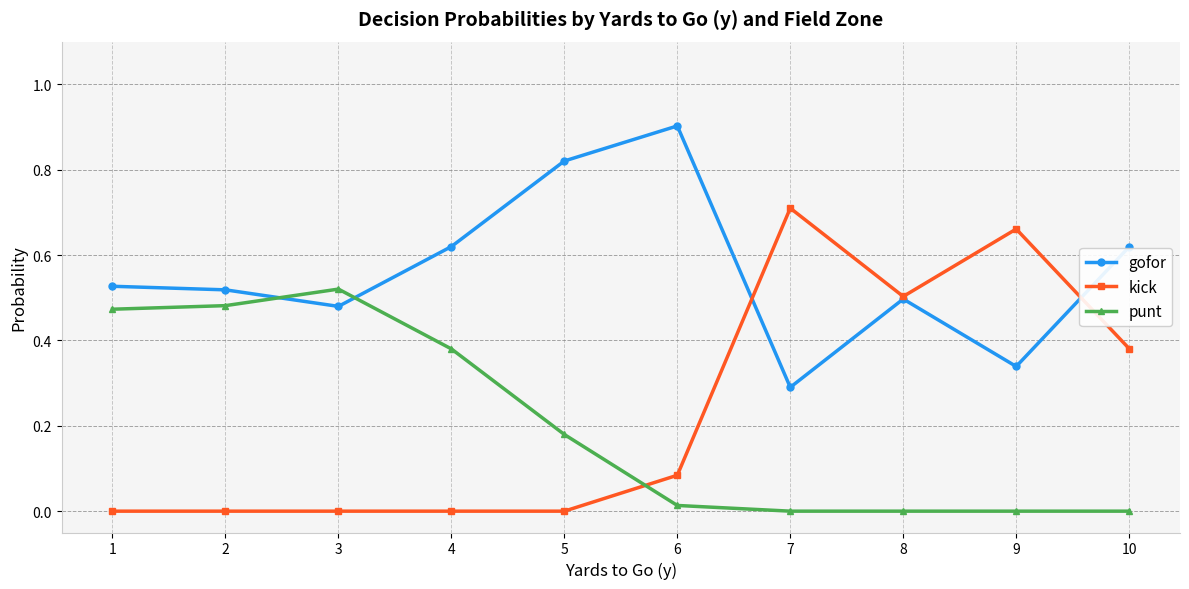

Which category has the highest value across all series?

6